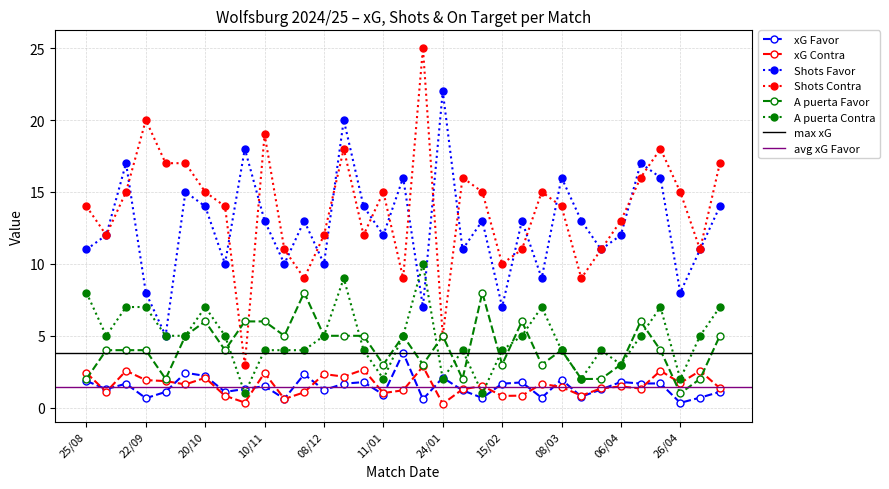

How many data points in xG Contra are above 1?

26